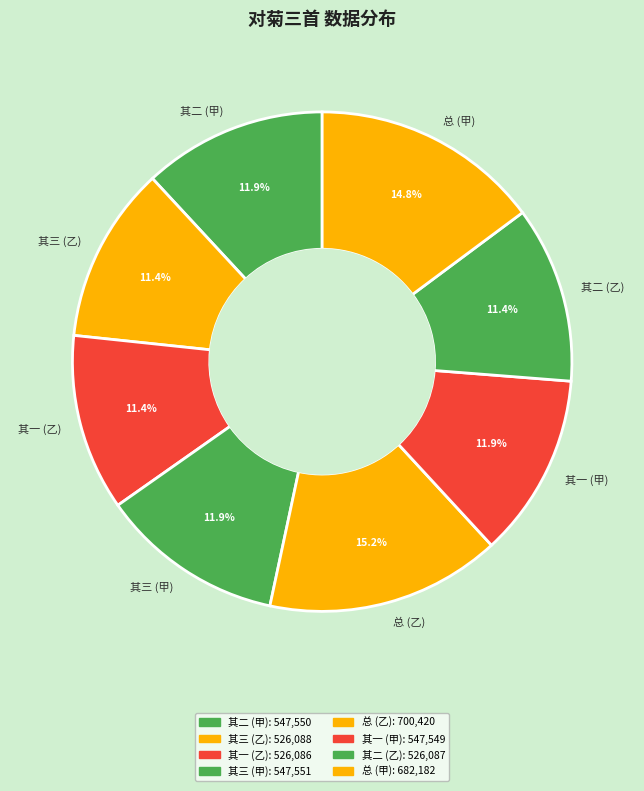

How many segments does this pie chart have?

8